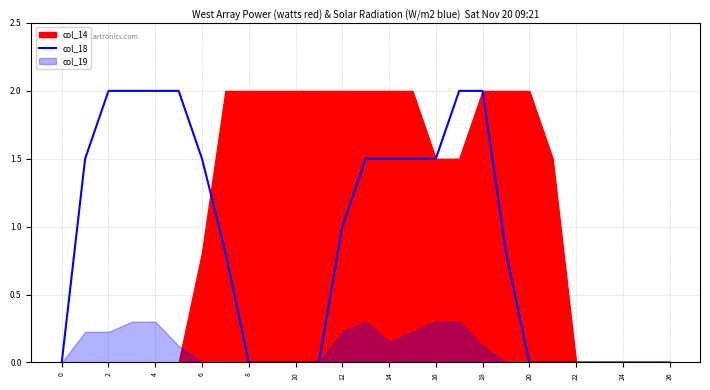

True or false: there are more than 2 points higher than both neighbors.

False